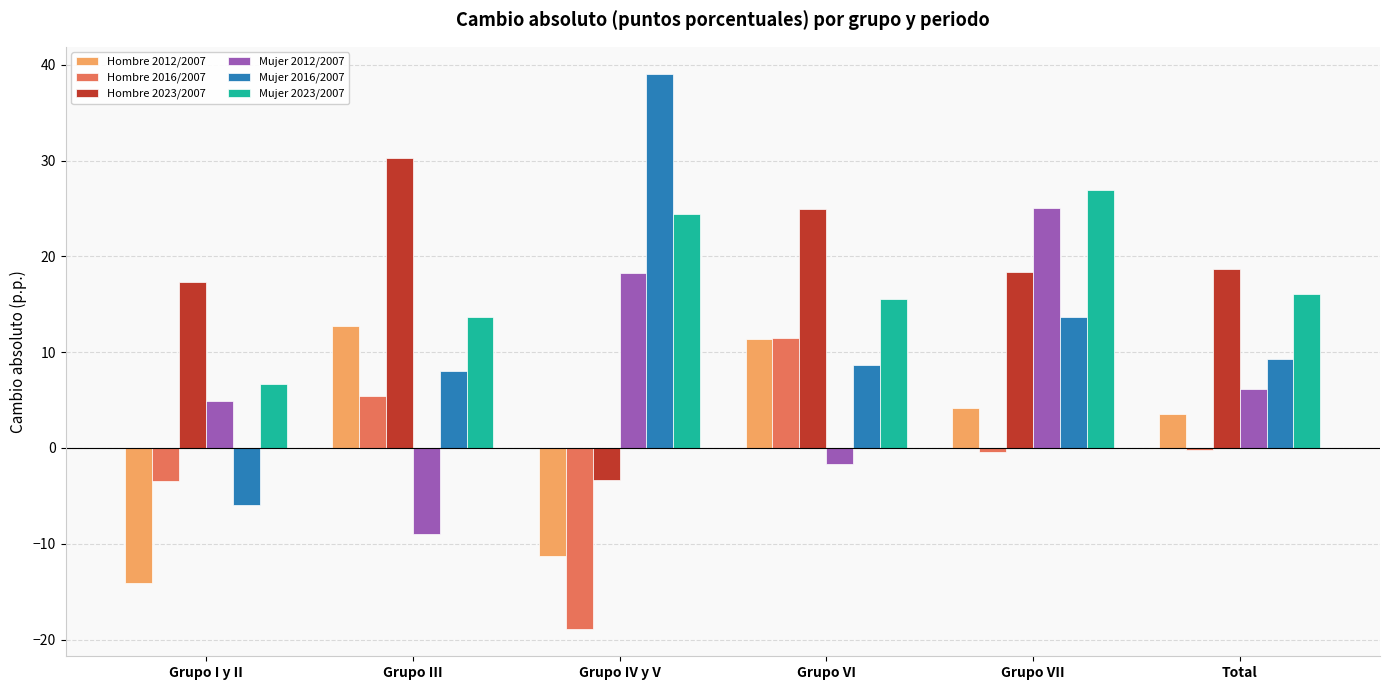

What is the total value across all series at Grupo III?

61.2